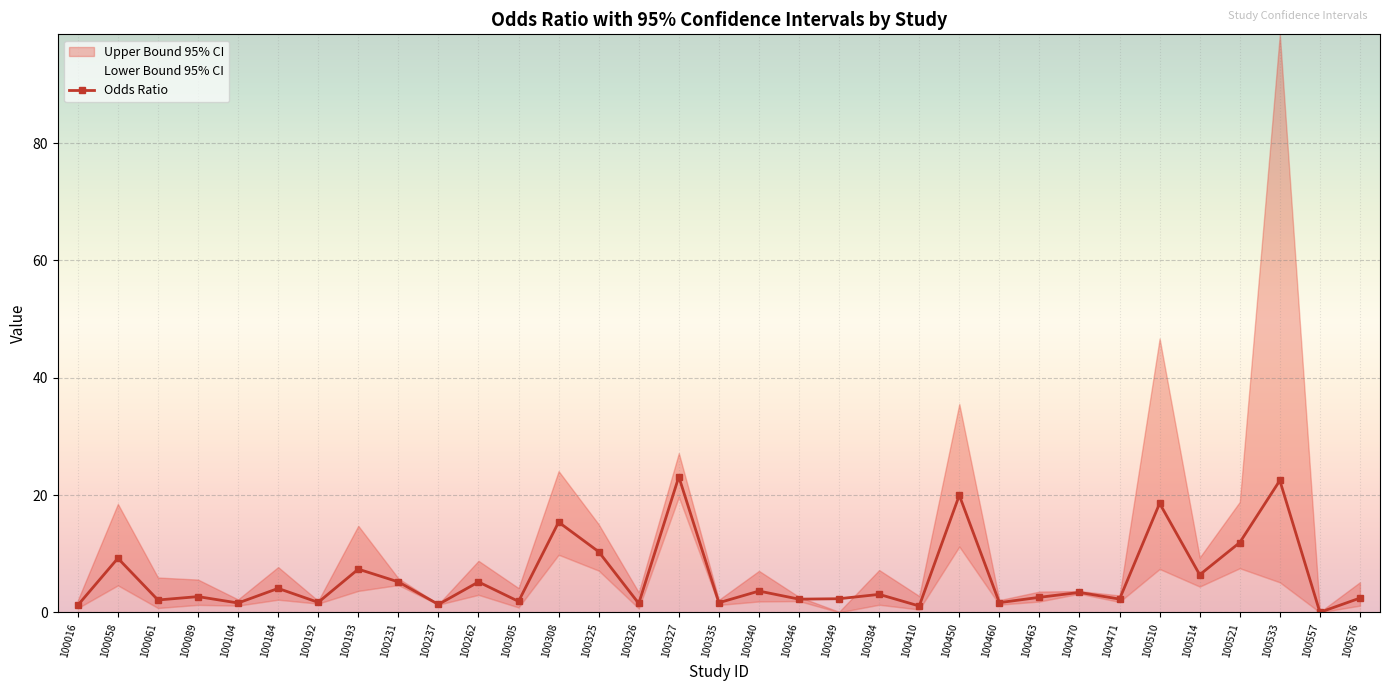

Reading left to right, what are all the values shown in this chart?

100016=1.2	100058=9.2	100061=2.1	100089=2.7	100104=1.6	100184=4.1	100192=1.7	100193=7.4	100231=5.2	100237=1.4	100262=5.2	100305=1.9	100308=15.4	100325=10.3	100326=1.5	100327=23.1	100335=1.7	100340=3.6	100346=2.3	100349=2.3	100384=3.1	100410=1.1	100450=20.0	100460=1.7	100463=2.6	100470=3.4	100471=2.3	100510=18.6	100514=6.4	100521=11.9	100533=22.5	100557=0.0	100576=2.5